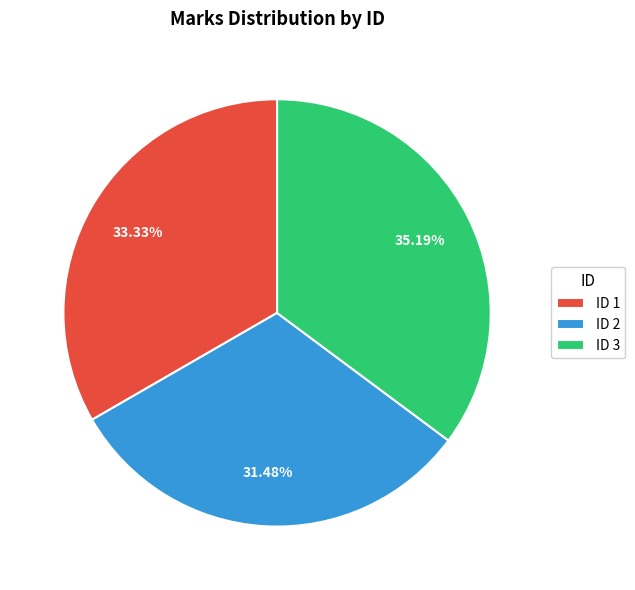

Count the number of slices in the pie.

3